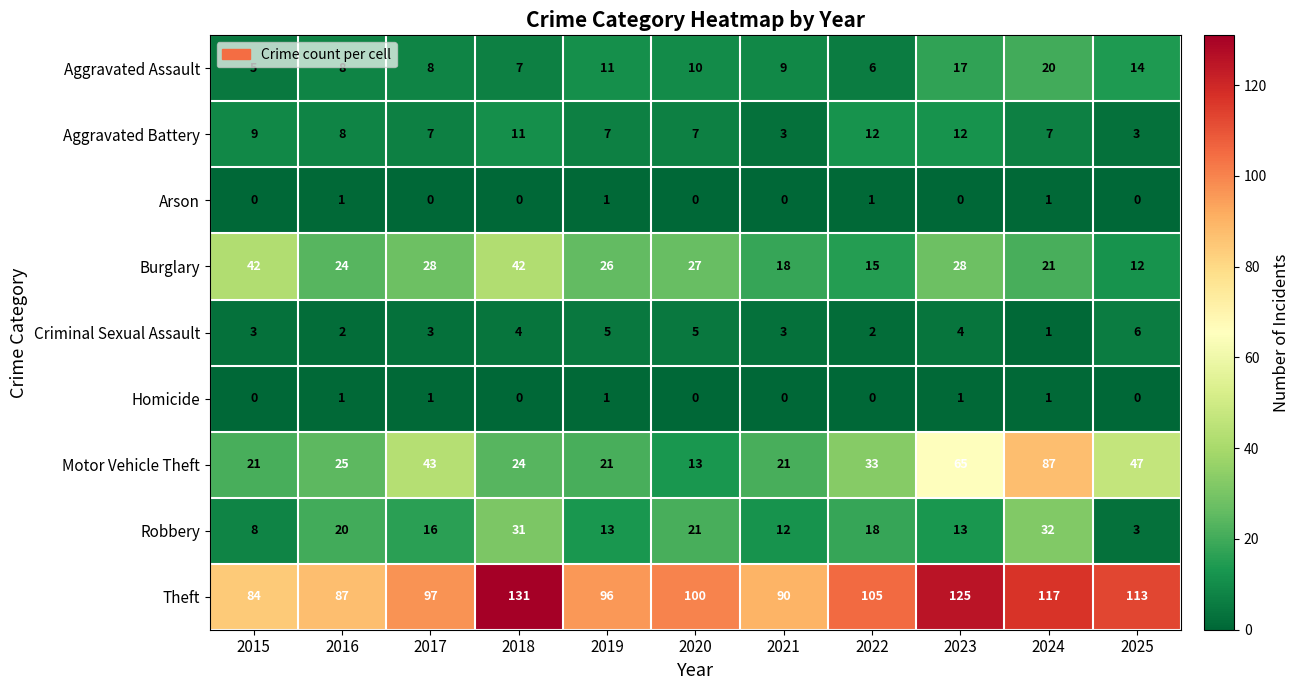

Count the number of categories in the chart.

11